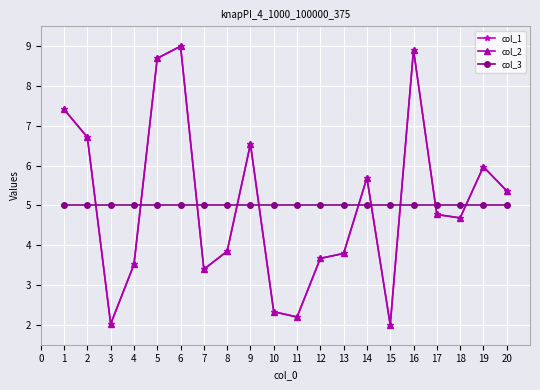

Does the chart have visible grid lines?

Yes